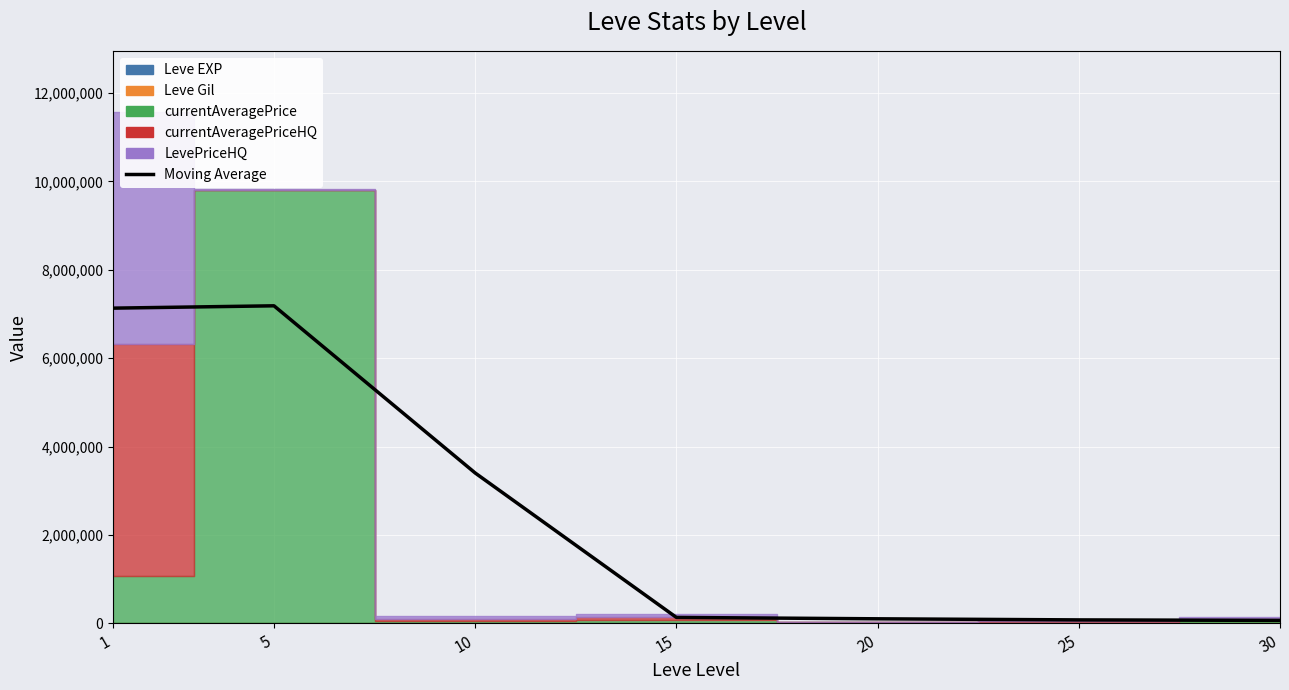

Is it true that the value at 30 is 46809.7?

False